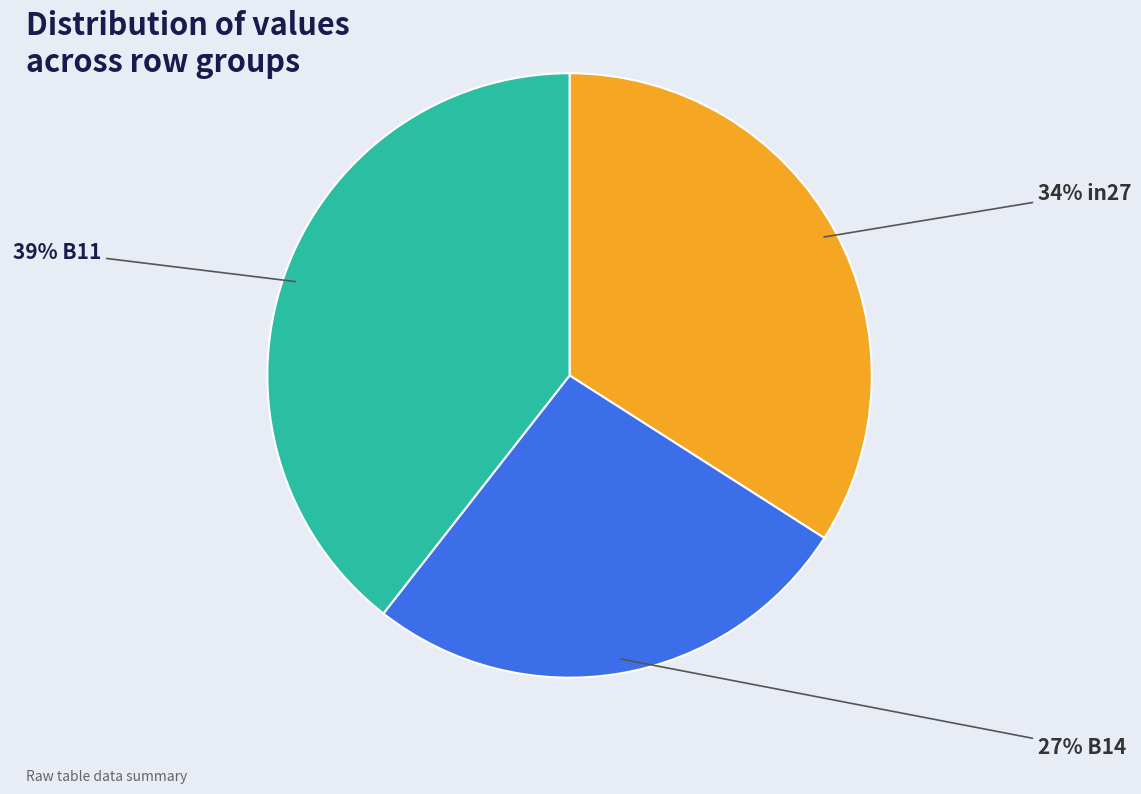

To the nearest percent, what is the average slice percentage?

33%